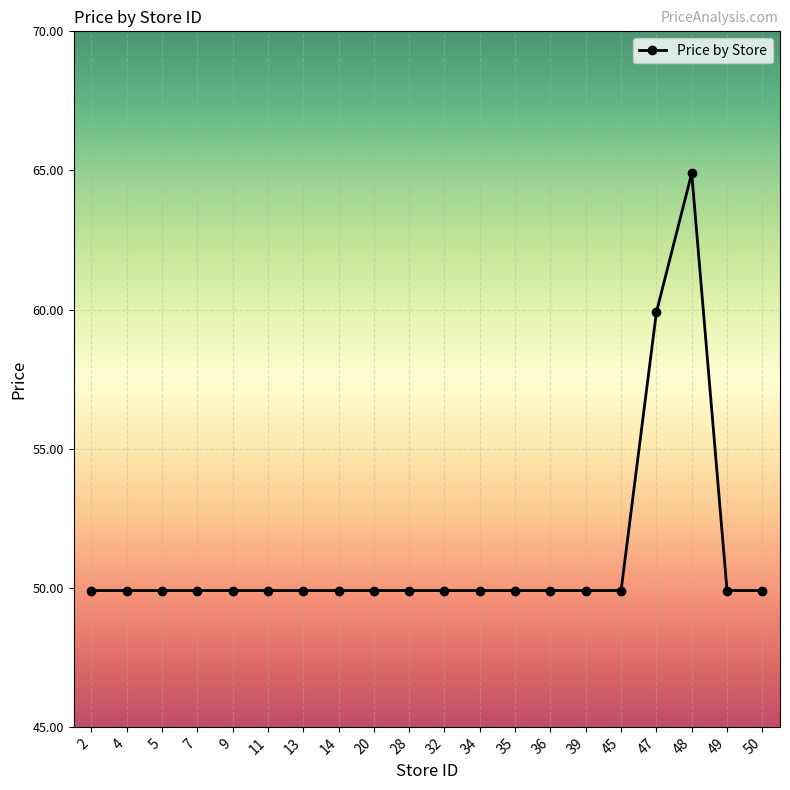

At which label is the value closest to 57?

47